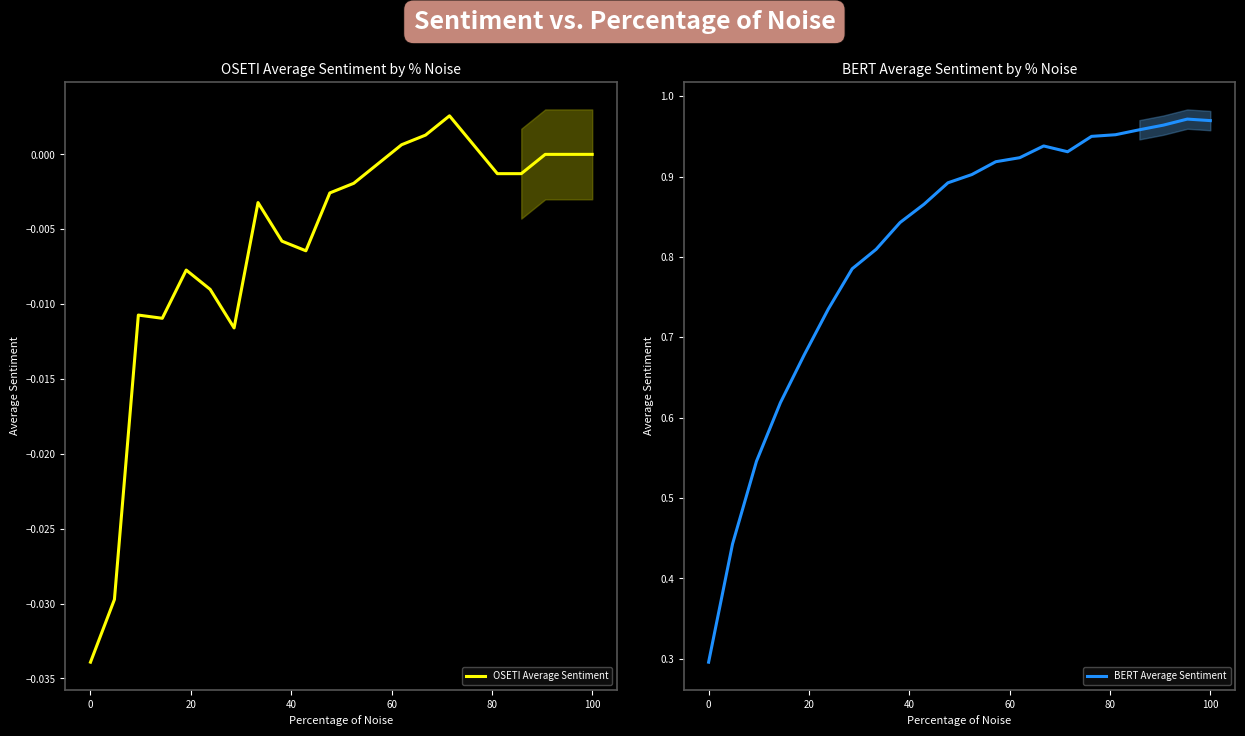

Which series has the widest spread of values?

BERT Average Sentiment